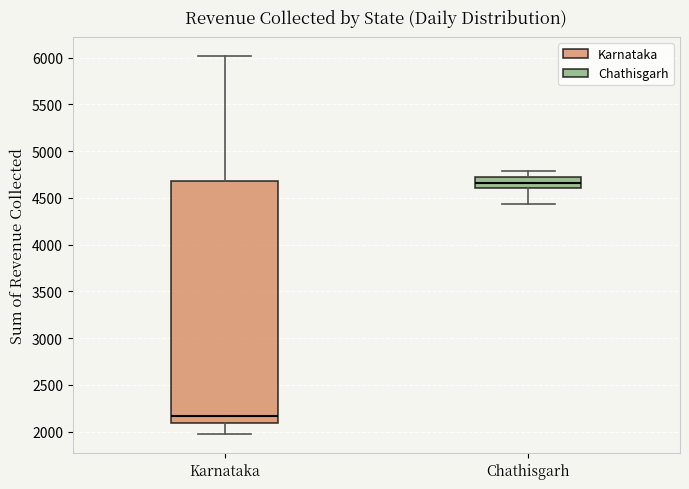

Which box's median line is the highest?

Chathisgarh